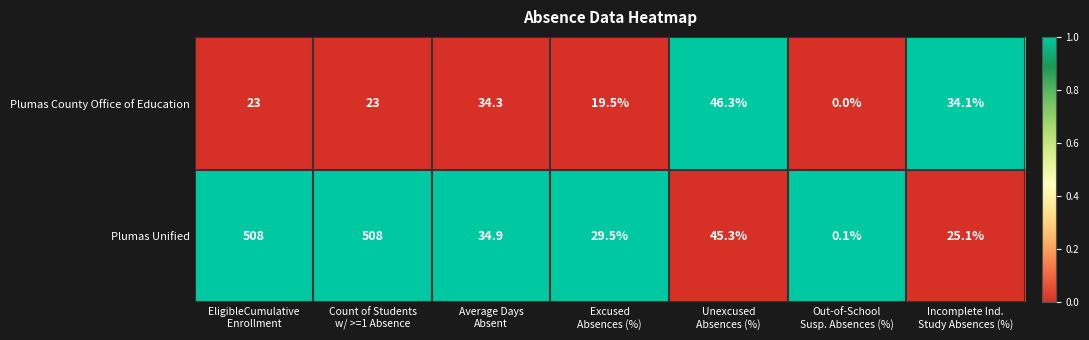

What is the maximum value shown in the chart?

508.0